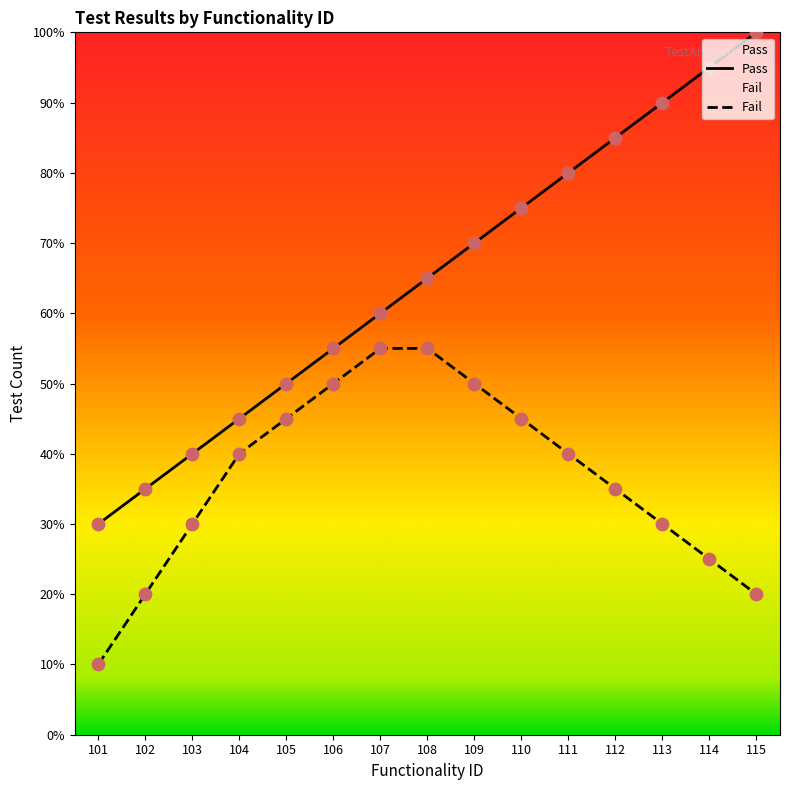

Which series has the widest spread of Y values?

Pass